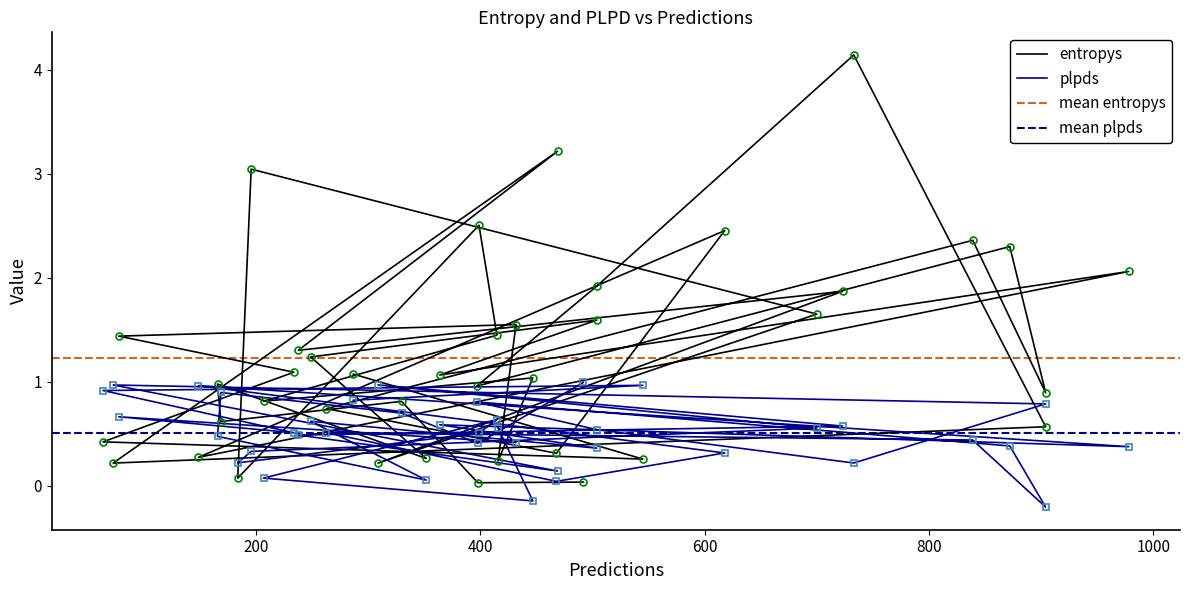

Between which two adjacent categories do plpds and entropys first intersect?

200 and 400